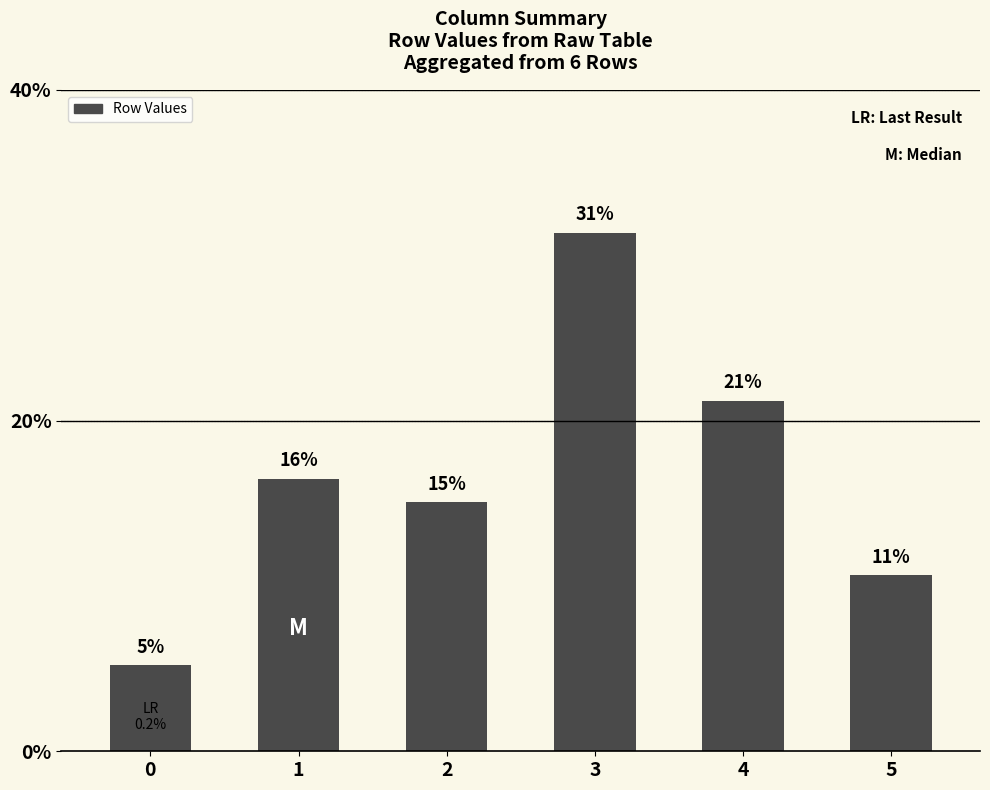

Reading left to right, list all the values displayed in this chart.

0=5.2	1=16.5	2=15.1	3=31.4	4=21.2	5=10.7